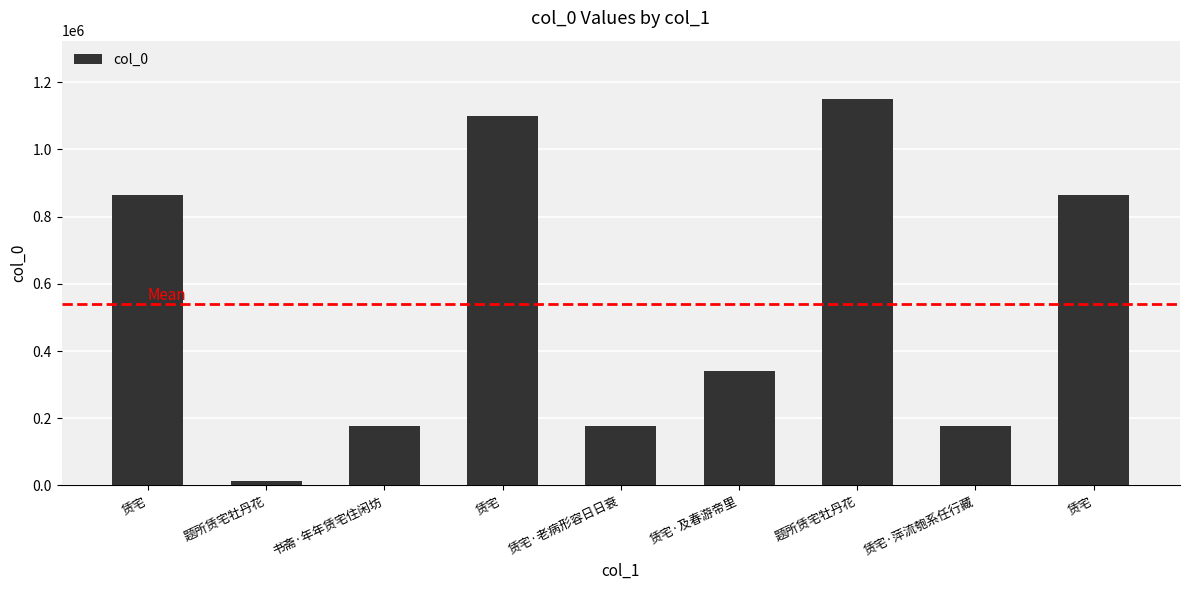

How many data points are less than 340571?

4